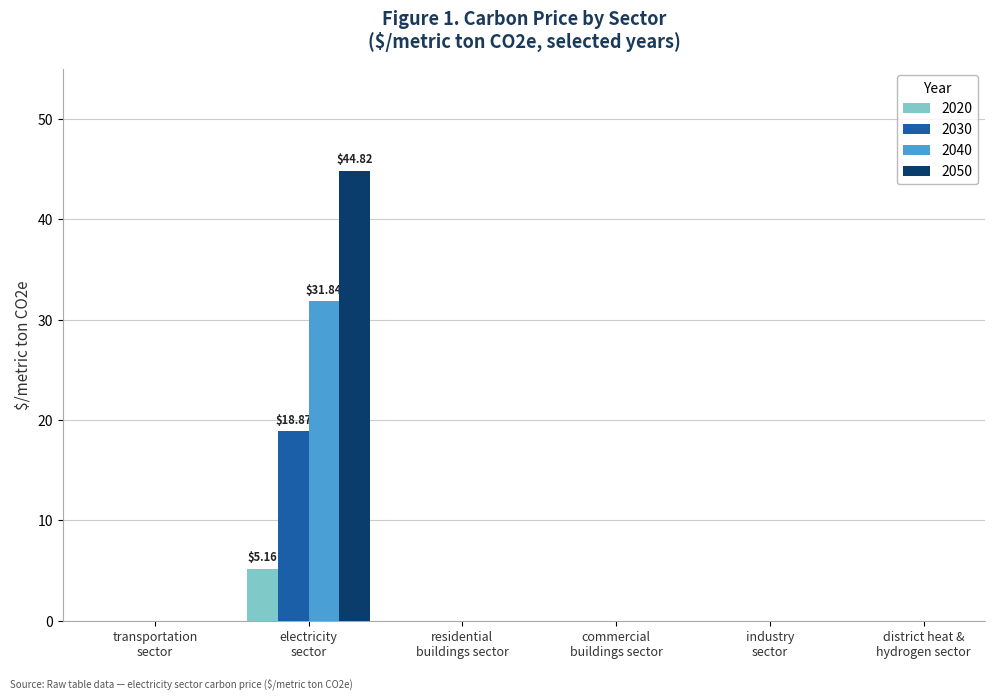

At which category does the chart reach its peak across all series?

electricity
sector